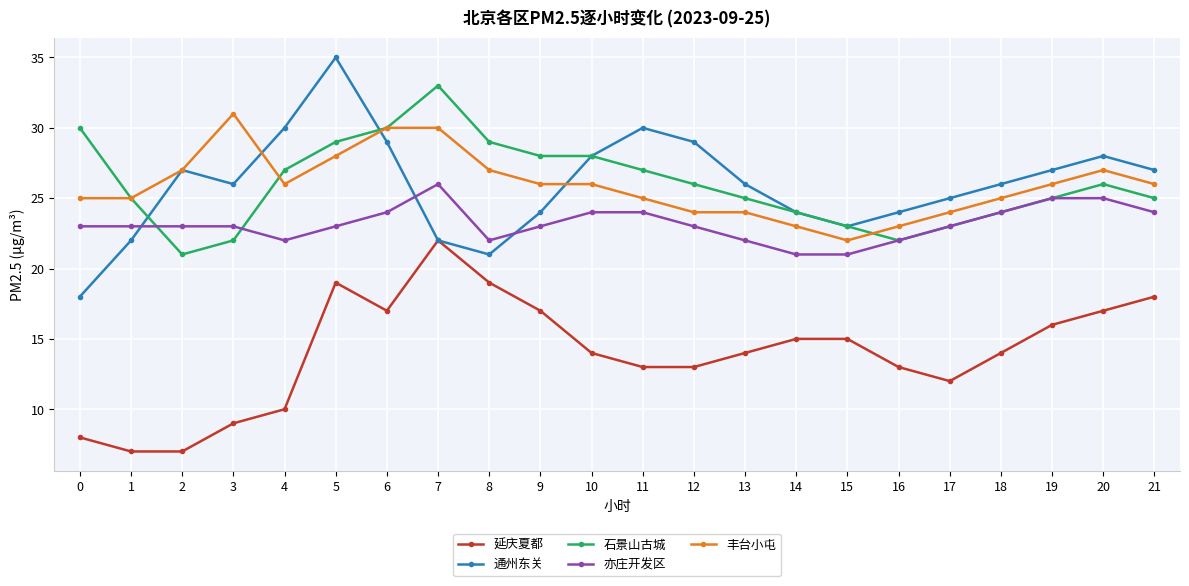

What is the value of the 石景山古城 point at the 1st from the left?

30